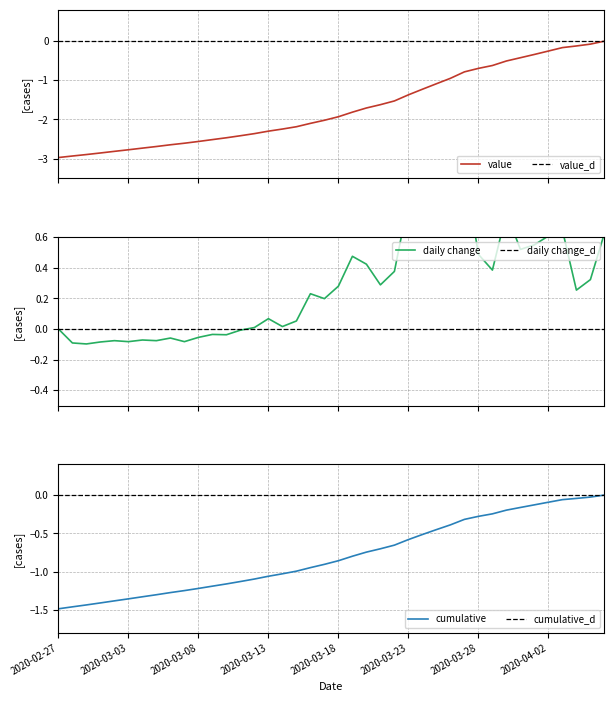

True or false: daily change and value intersect in this chart.

False